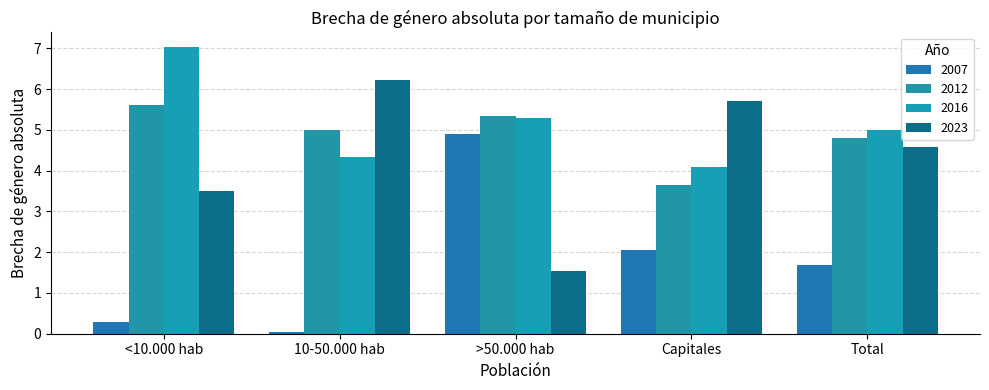

How many bars are there in each group?

4